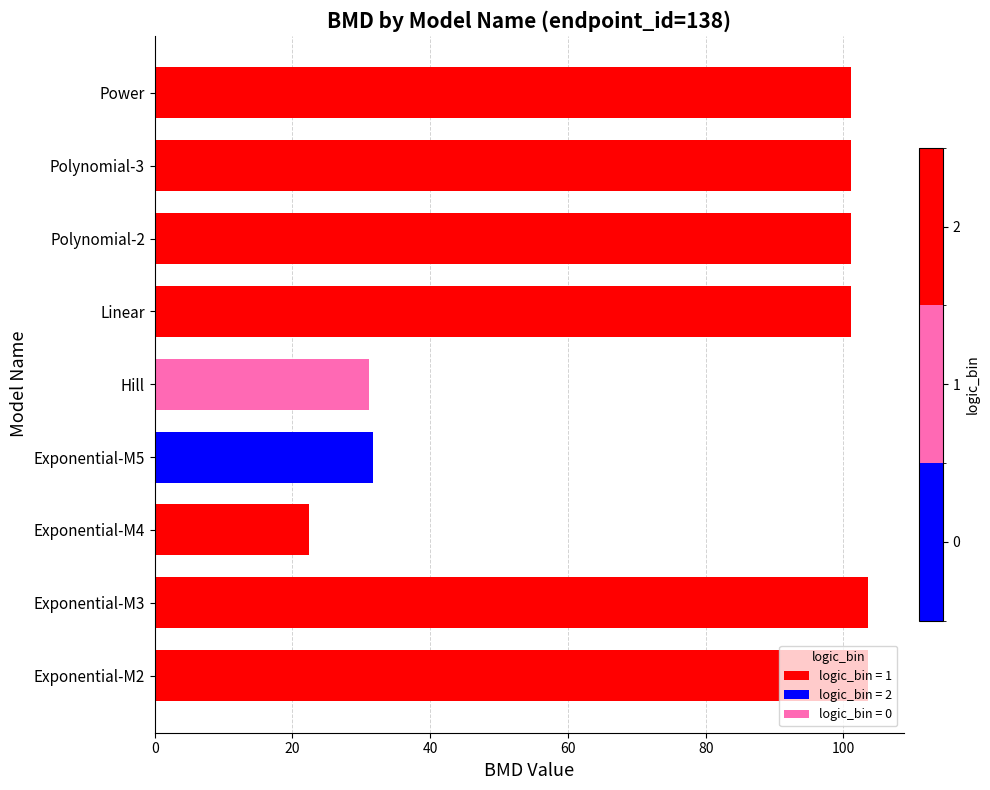

What is the change in value from Exponential-M4 to Polynomial-2?

+78.7